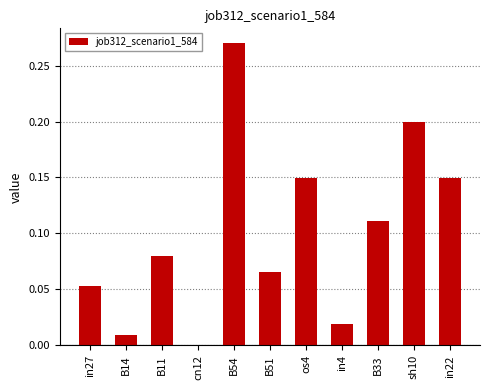

Which label corresponds to the largest value in the chart?

B54